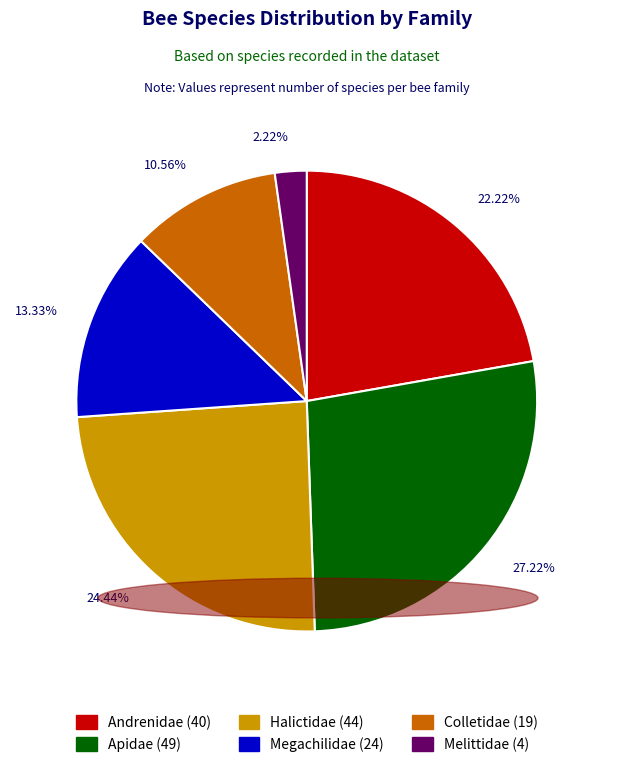

Which category has the biggest portion of the pie?

Apidae